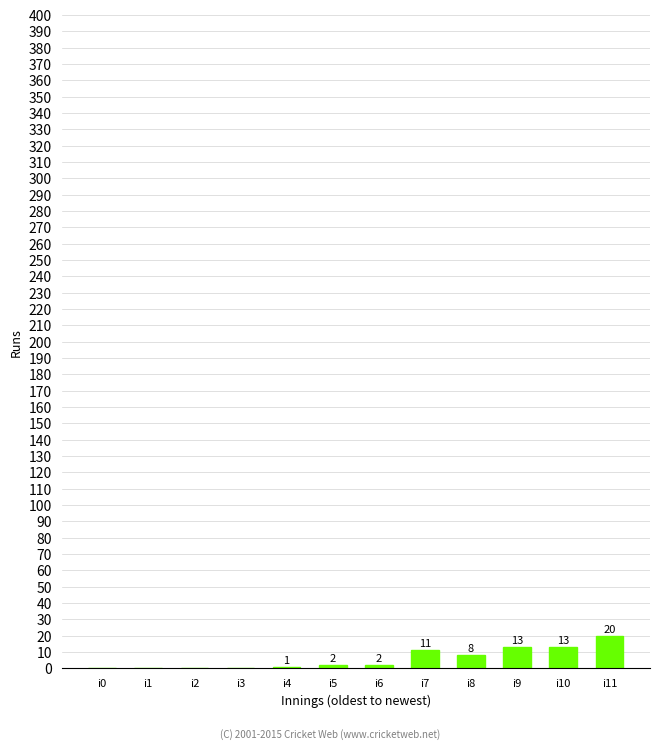

At which label is the value closest to 10?

i7